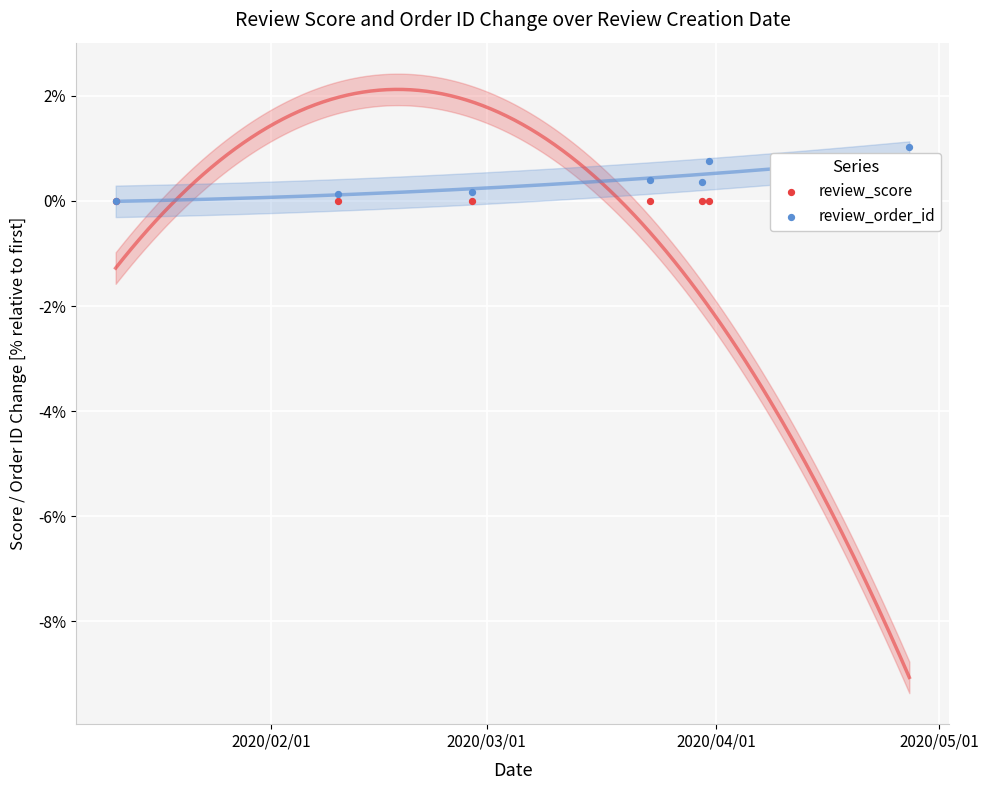

Which series has the largest total across all categories?

review_order_id